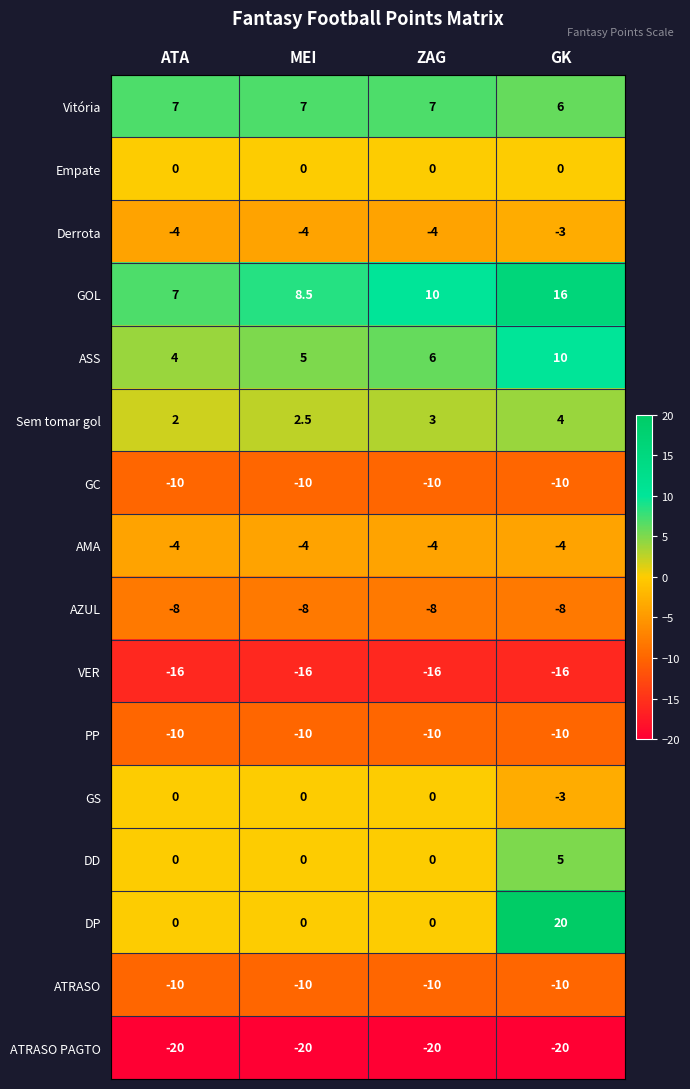

The value of GOL at ZAG is 5.8. True or false?

False